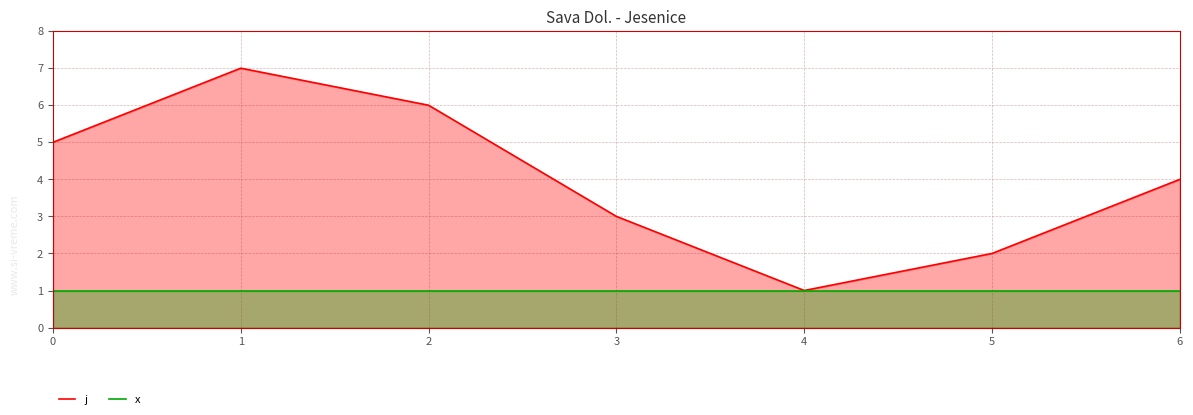

The x series shows 1 at 2. True or false?

True